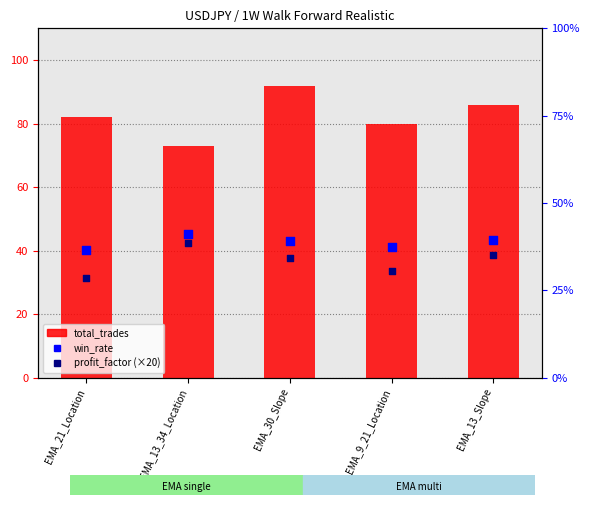

Which series contains the highest Y value?

total_trades